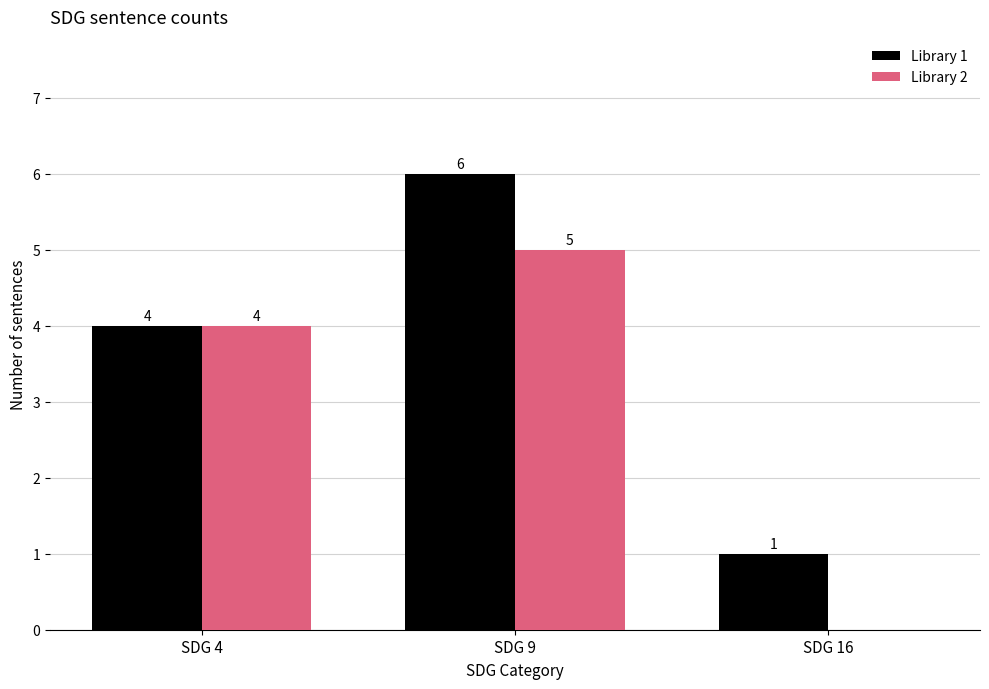

Reading right to left, transcribe all the data shown in this chart.

Library 1: SDG 16=1	SDG 9=6	SDG 4=4
Library 2: SDG 16=0	SDG 9=5	SDG 4=4